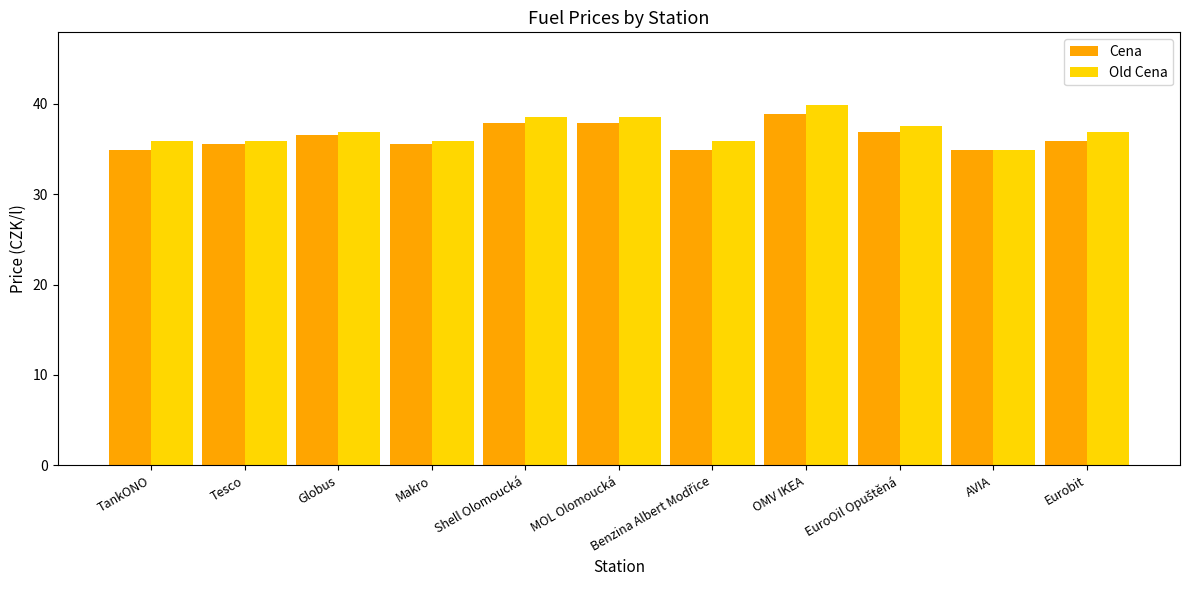

What is the difference between the maximum and second lowest values in the Cena series?

4.0